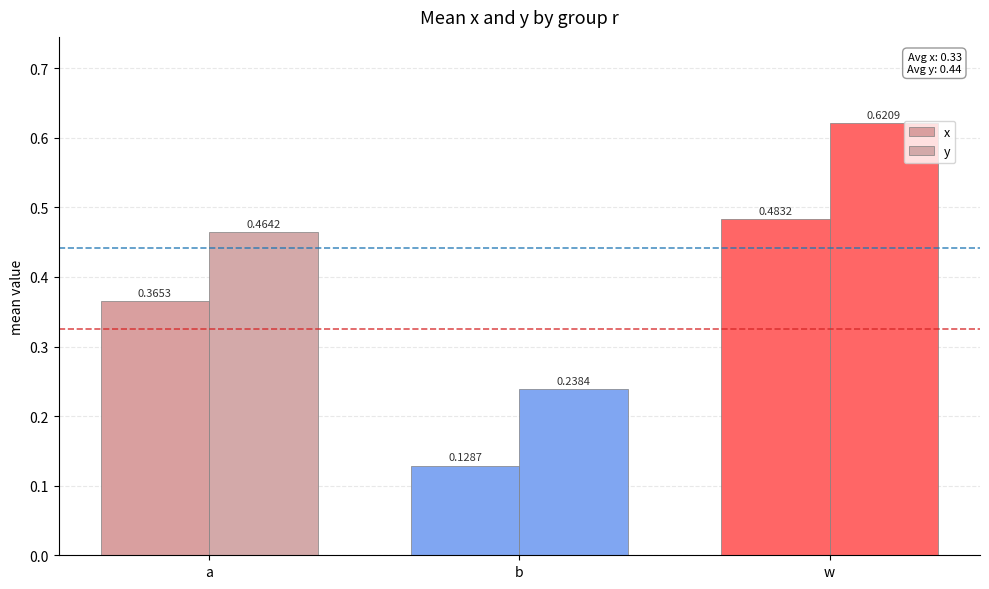

Is the value of y at b greater than the value of x at w?

No